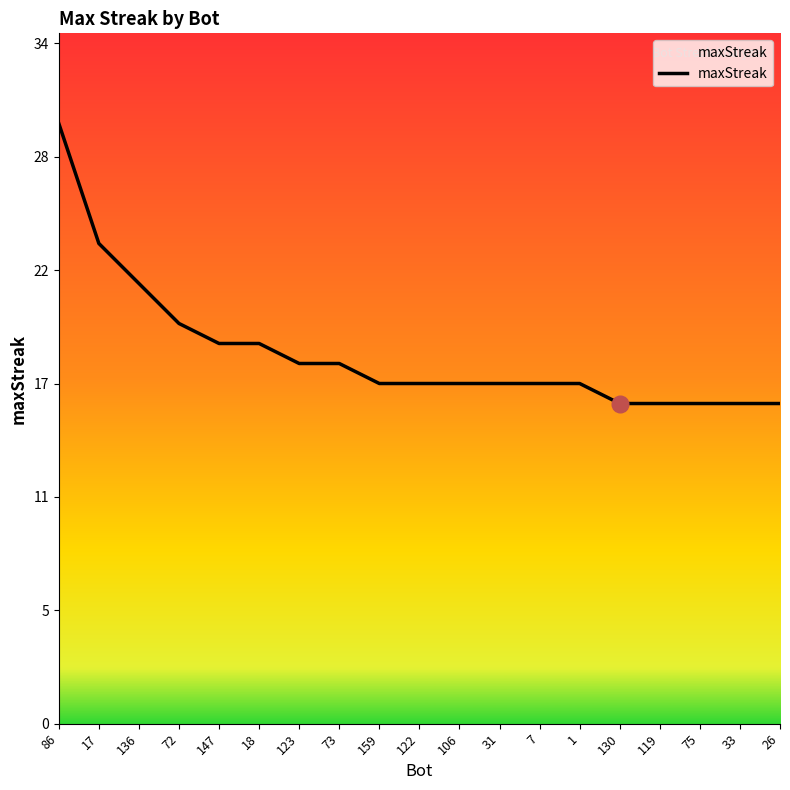

Which category has the highest value across all series?

86